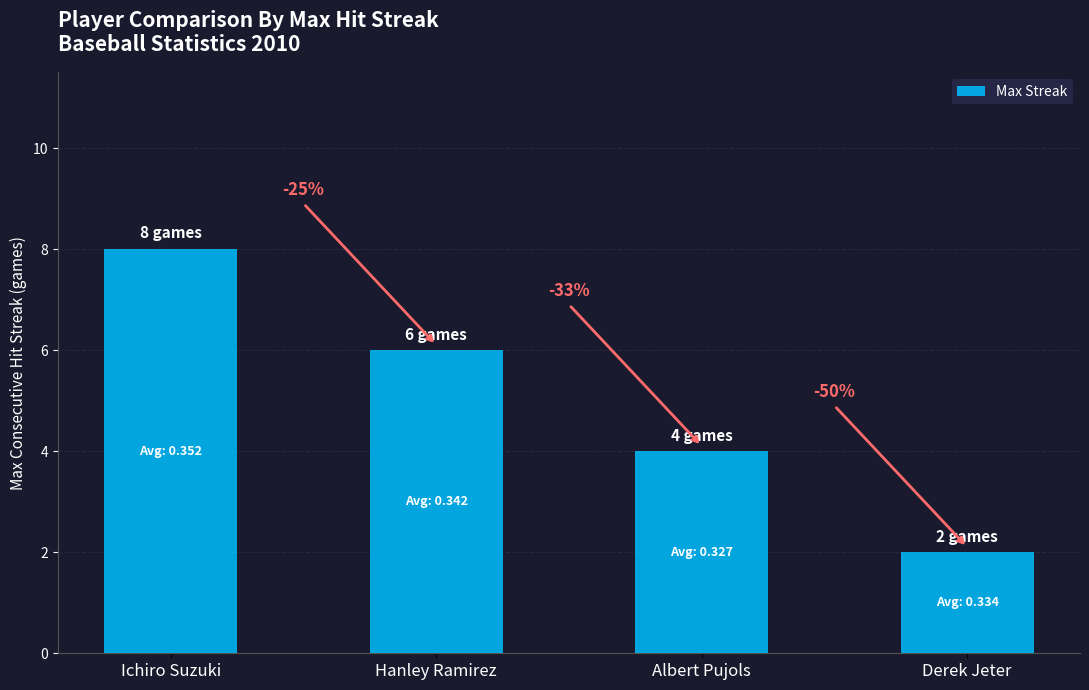

What is the maximum value shown in the chart?

8